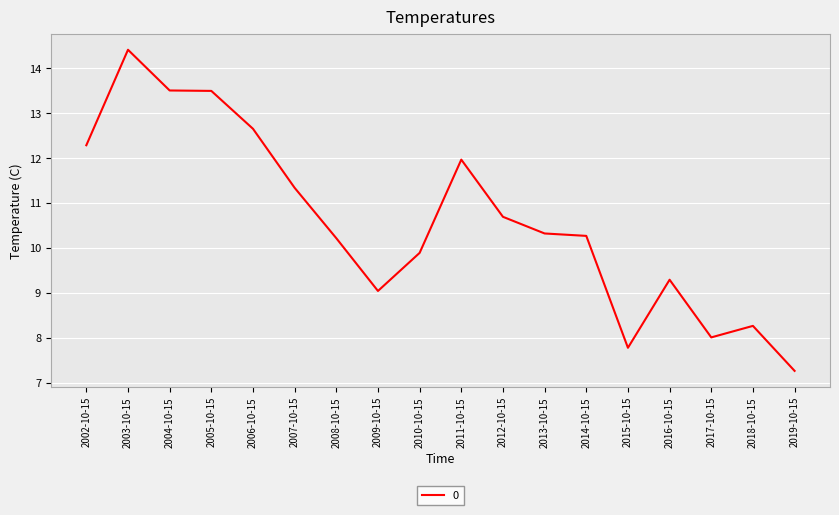

At which category does the chart reach its minimum across all series?

2019-10-15